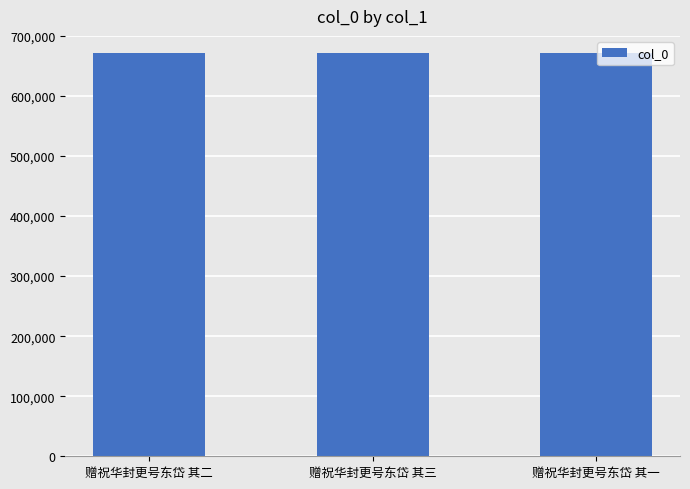

What is the difference between the second highest and minimum values?

1